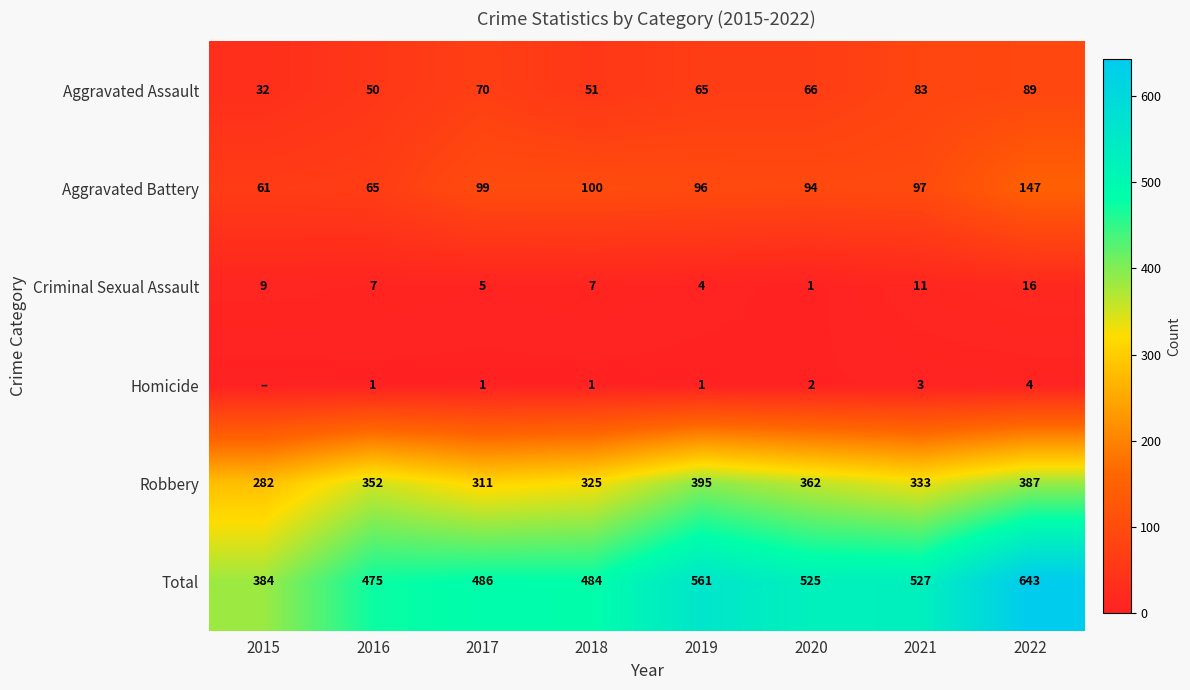

What is the spread (max minus min) of values at 2021?

524